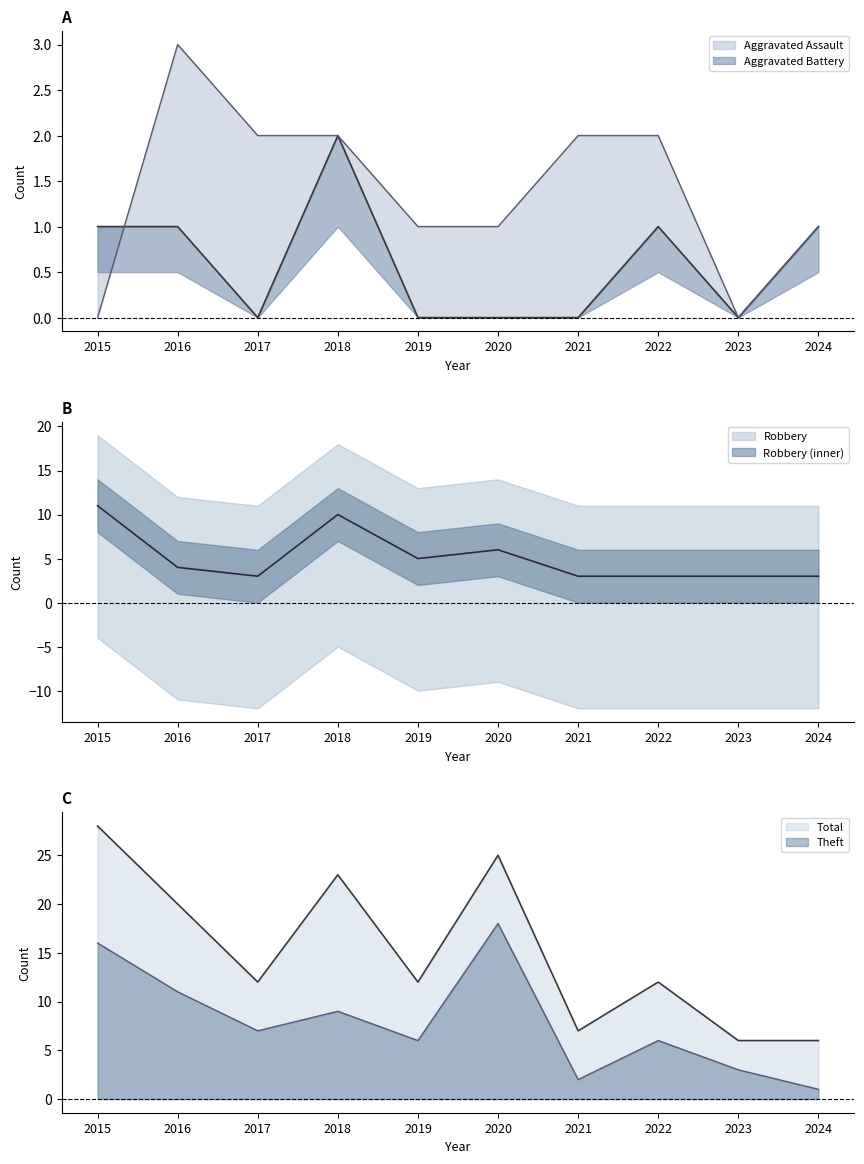

Where is the first local minimum for Theft?

2017